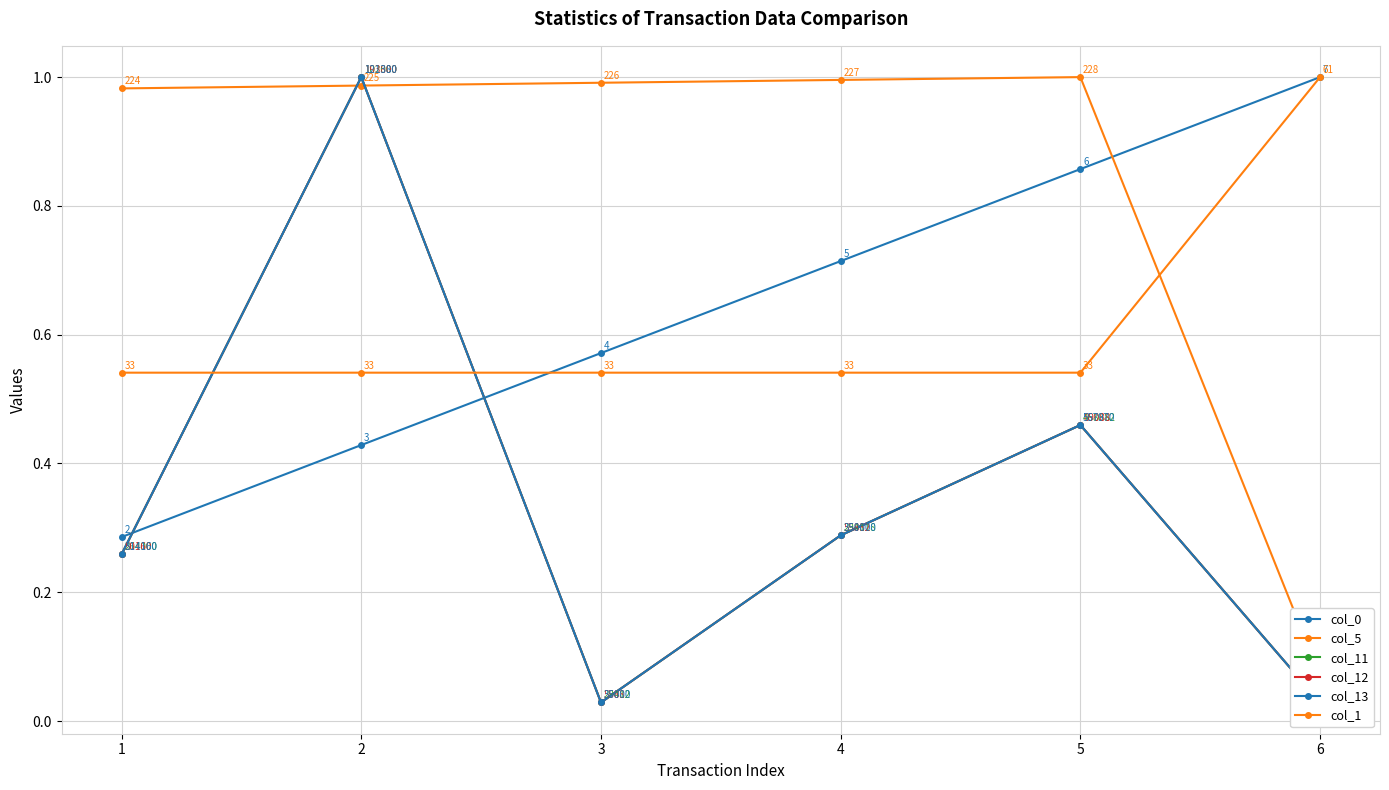

Between 1 and 4, which series saw the biggest shift?

col_0